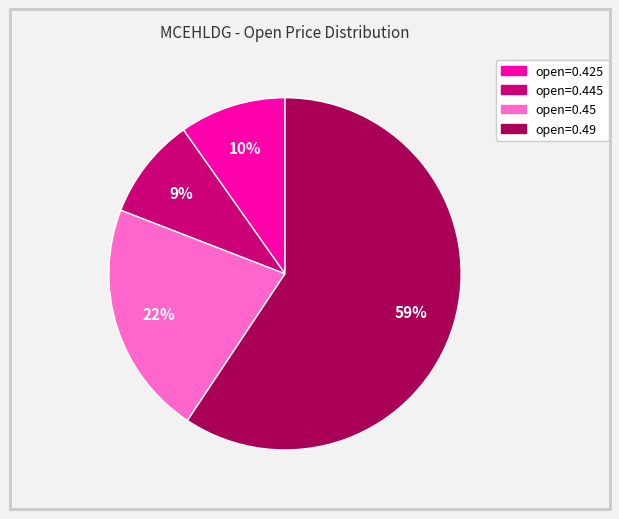

Is it true that open=0.425 is 4% of the pie?

False